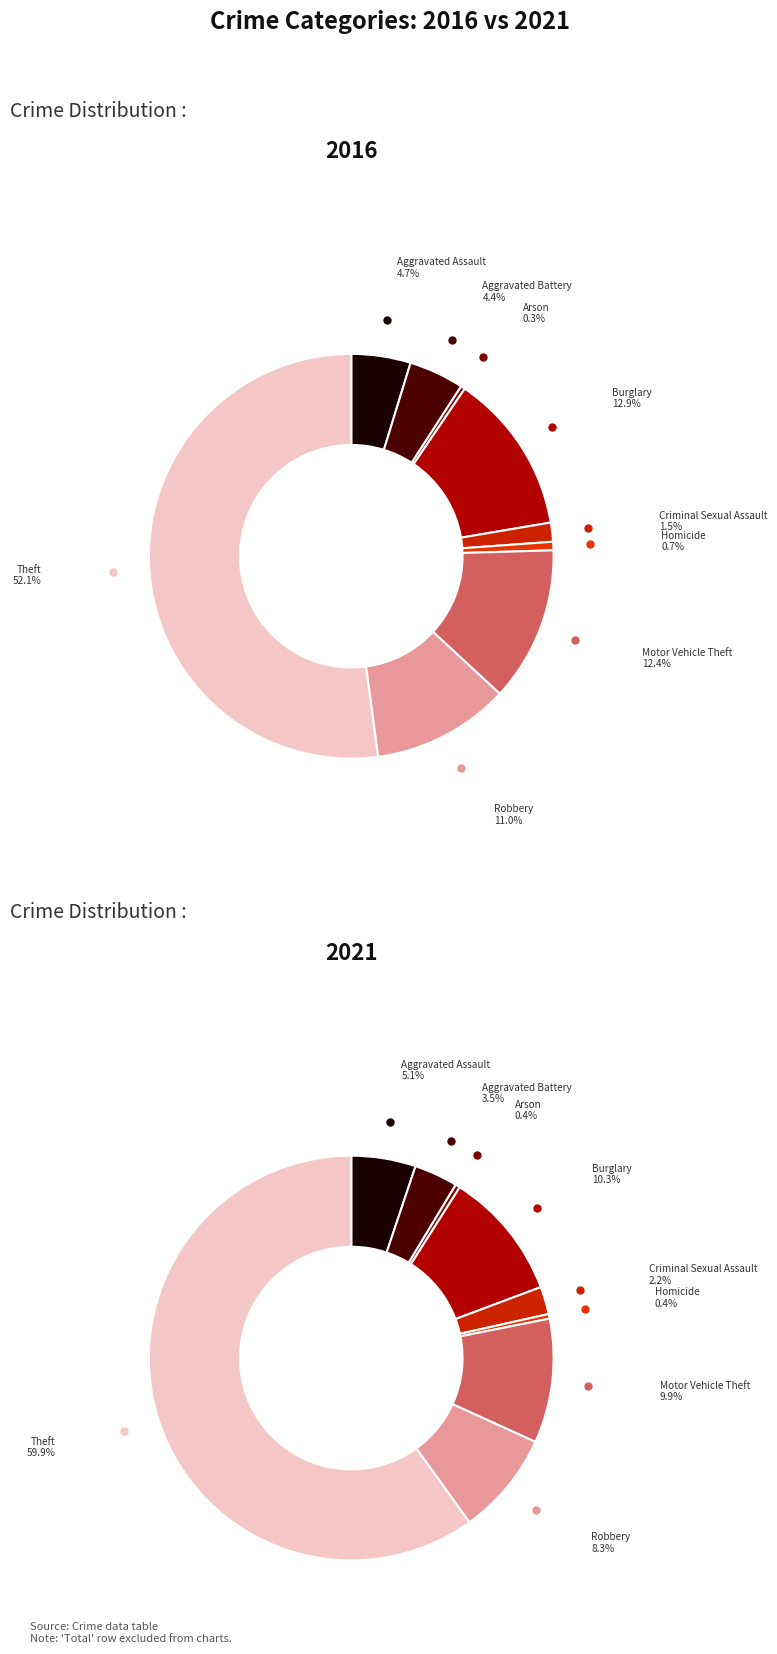

How much of the chart is everything except Aggravated Battery?

95.6%